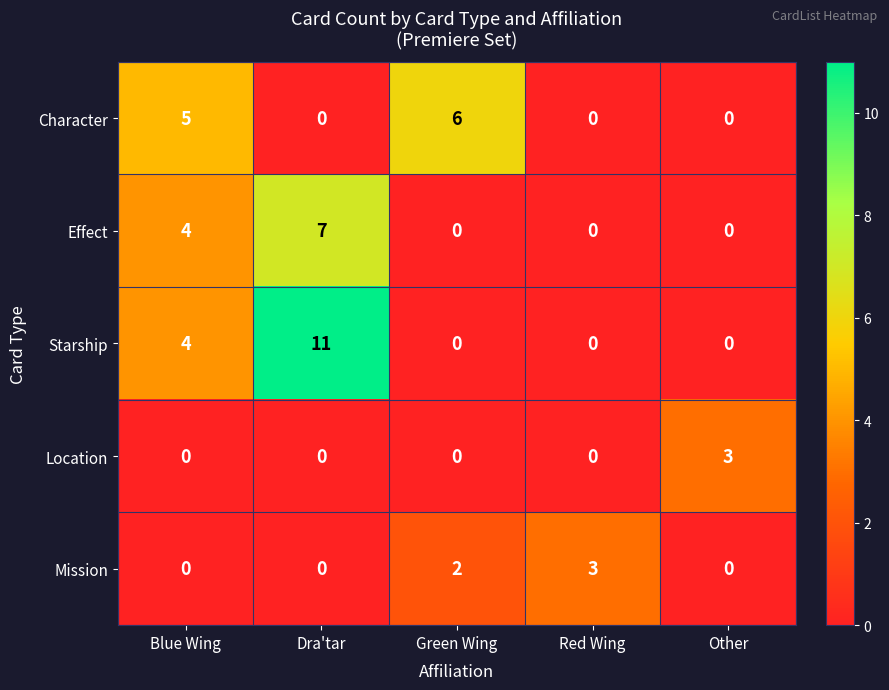

What is the spread (max minus min) of values at Dra'tar?

11